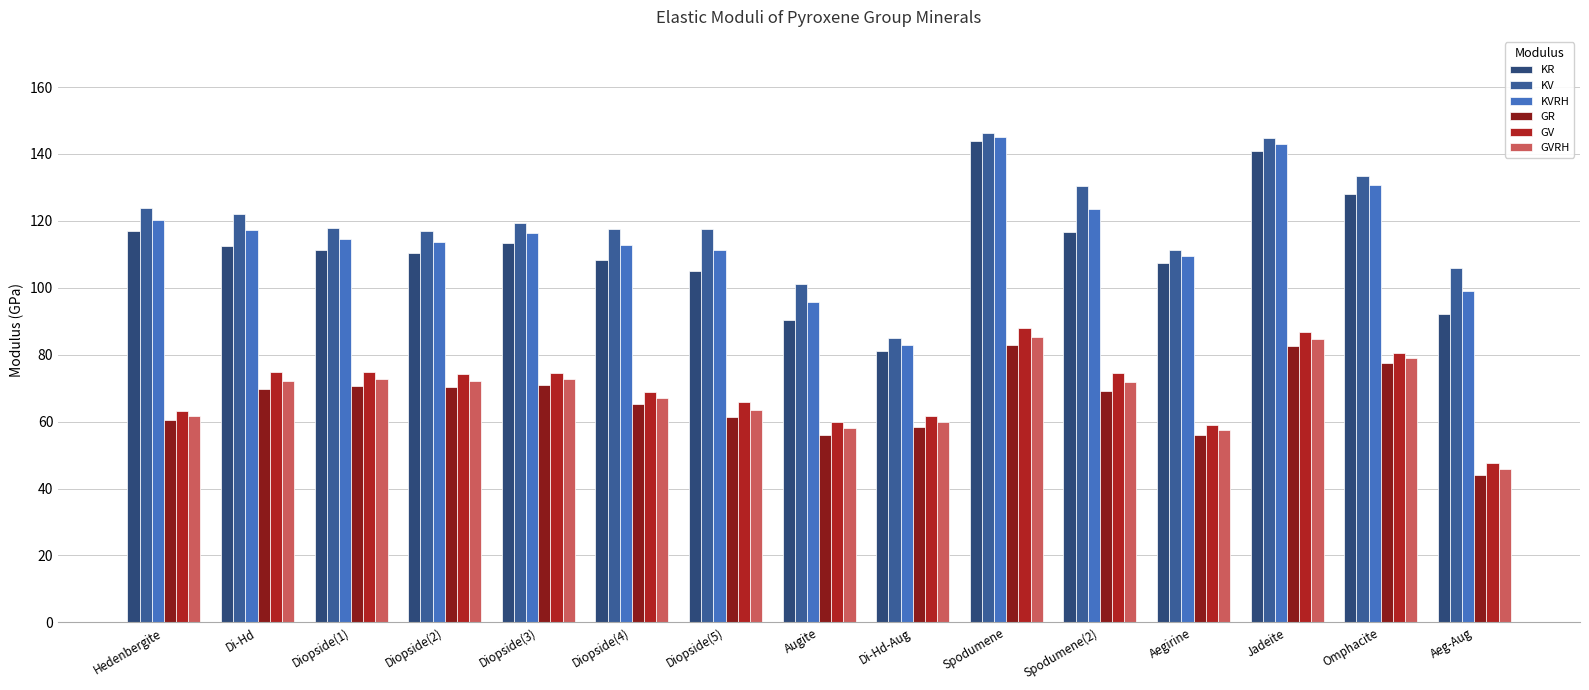

Are the bars horizontal?

No